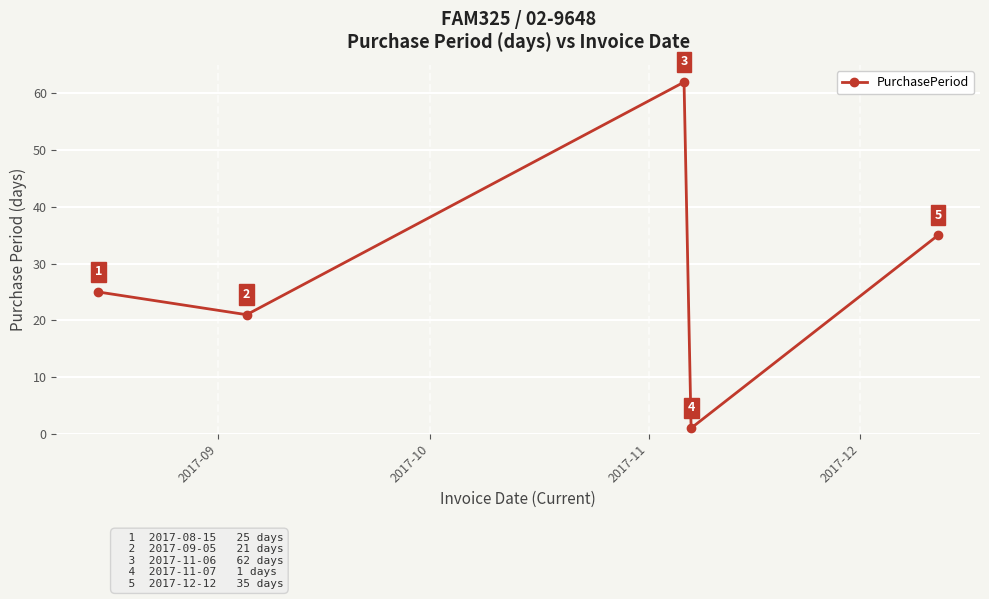

How many data points are less than 25?

2